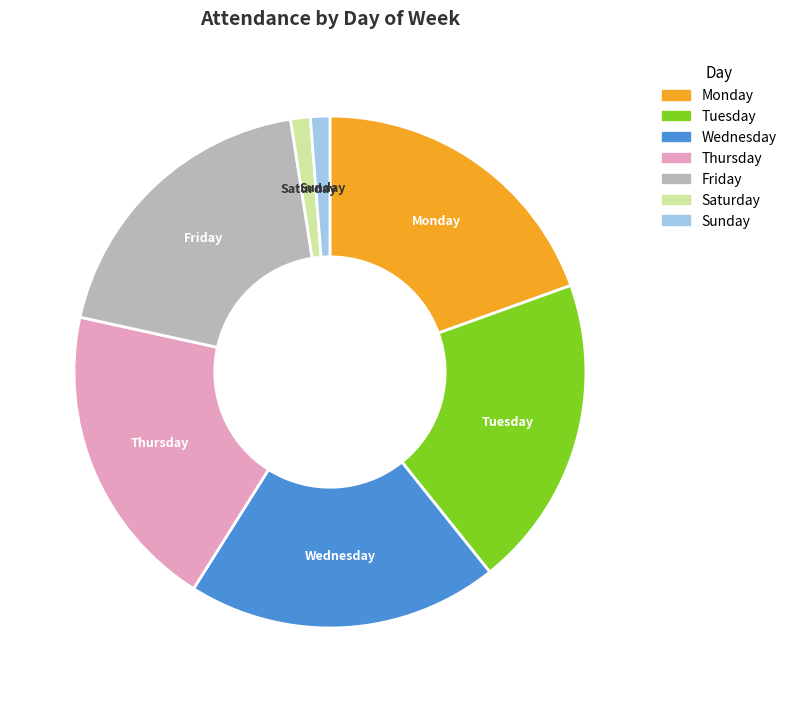

Is it true that Sunday is 1% of the pie?

True